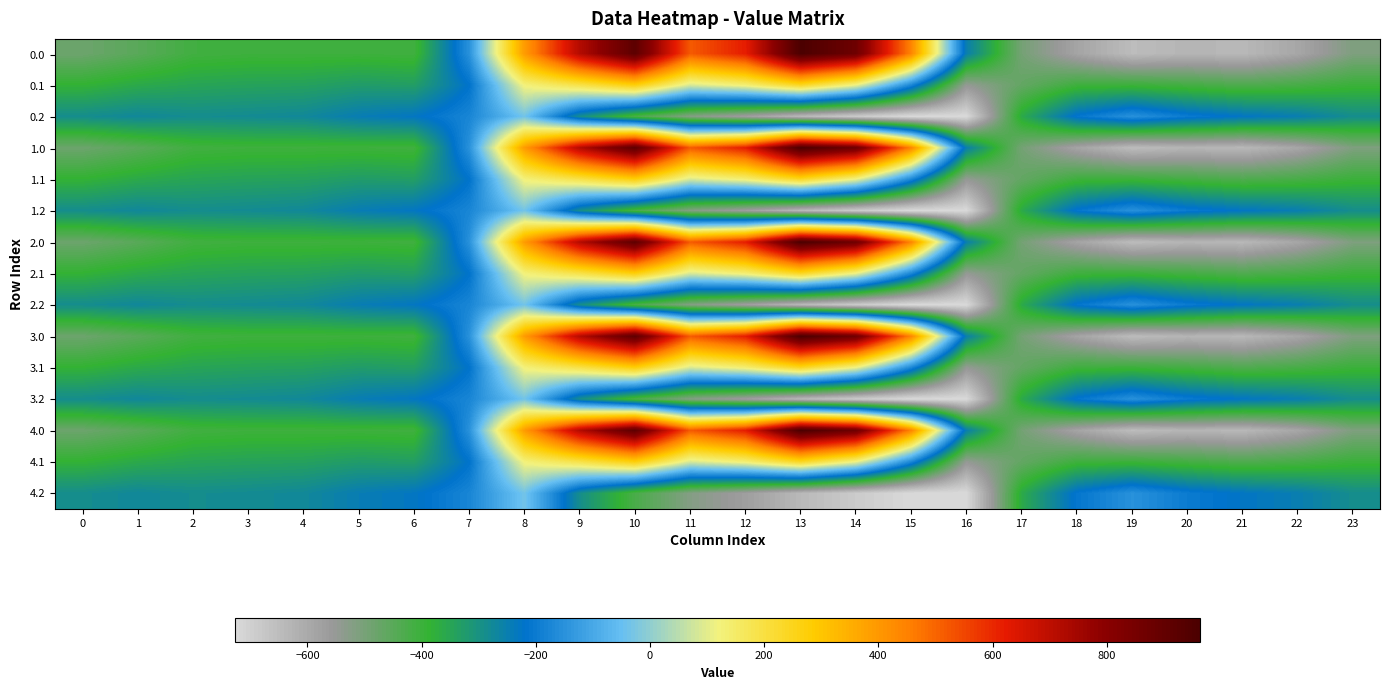

Rank the series by their maximum value, from lowest to highest.

0.2, 1.2, 2.2, 3.2, 4.2, 0.1, 1.1, 2.1, 3.1, 4.1, 0.0, 1.0, 2.0, 3.0, 4.0